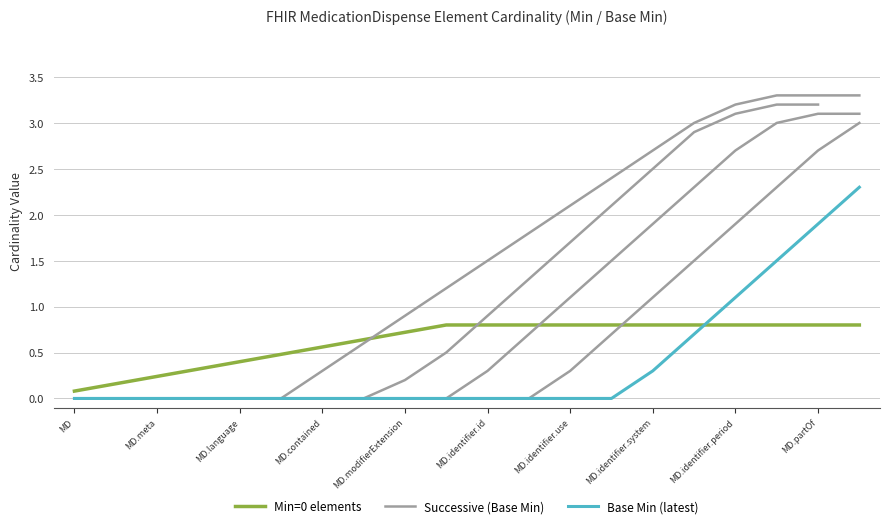

What is the sum of all Min (Min=0 elements) values?

12.4